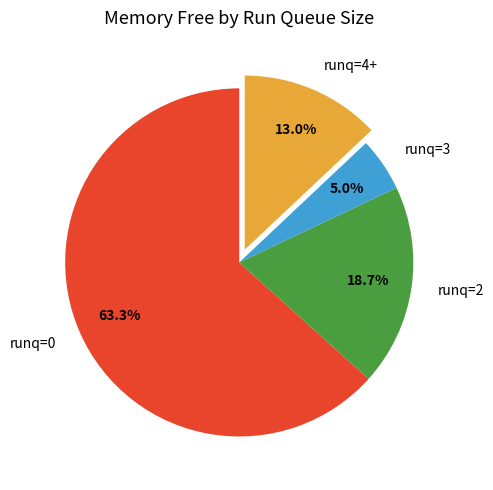

How much of the chart is everything except runq=2?

81.3%